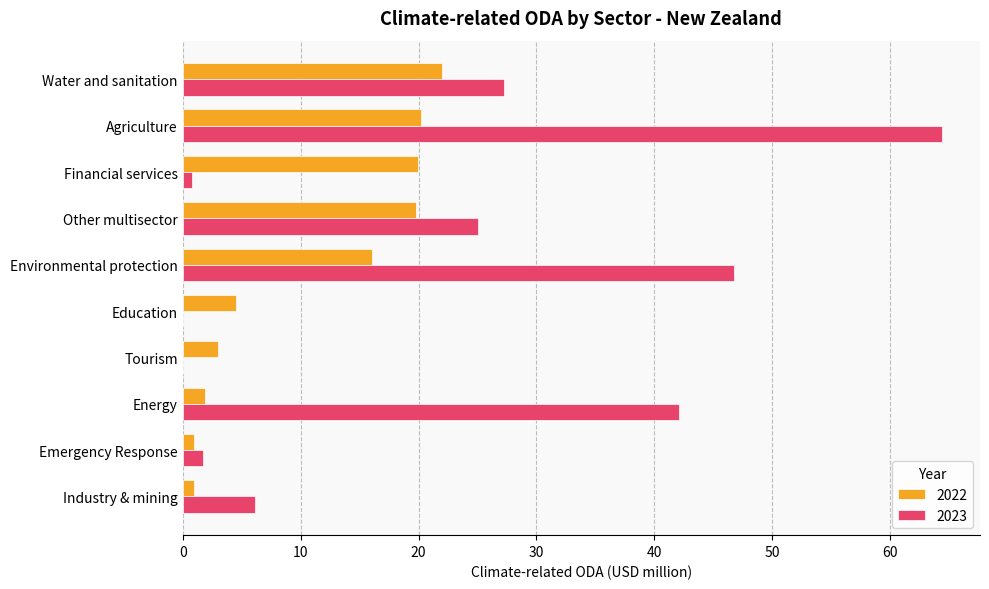

What is the sum of all 2023 values?

214.2